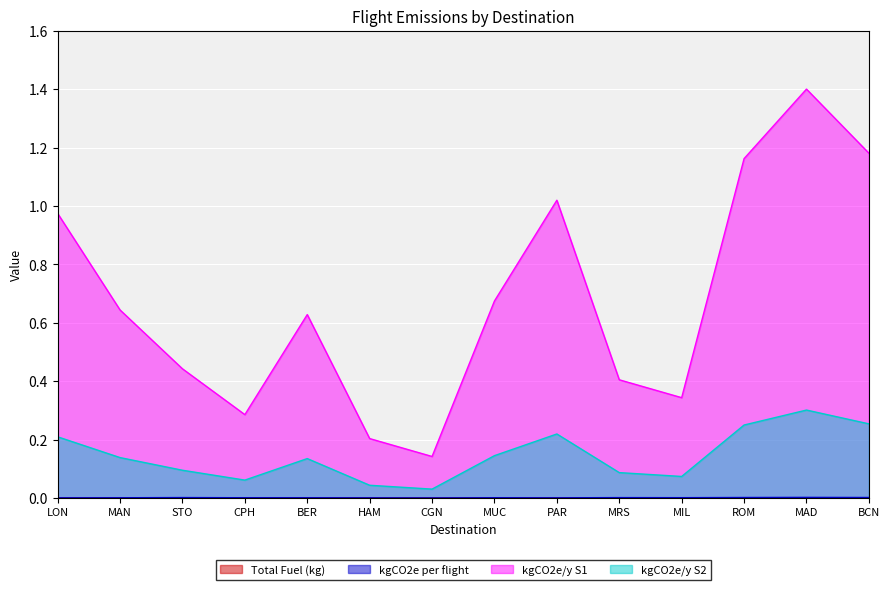

Is it true that kgCO2e per flight equals 0.0 at MUC?

True